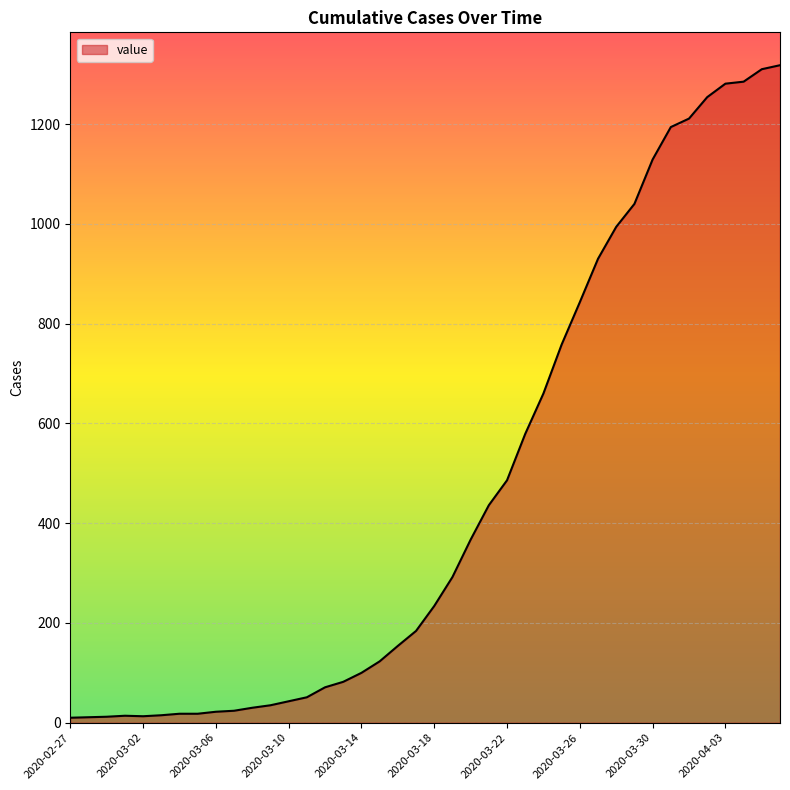

What is the greatest value displayed?

1318